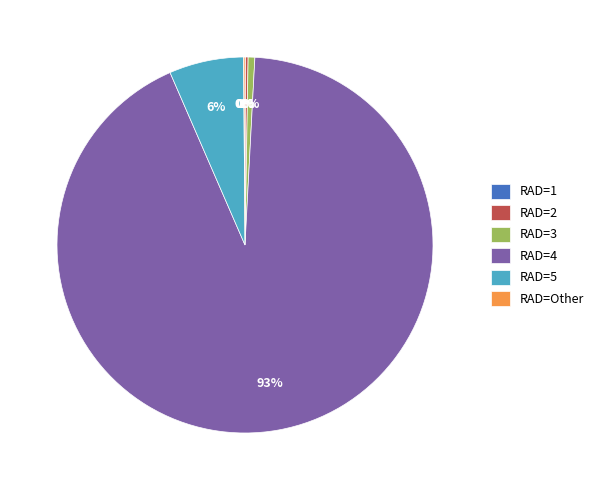

Which category has the biggest portion of the pie?

RAD=4